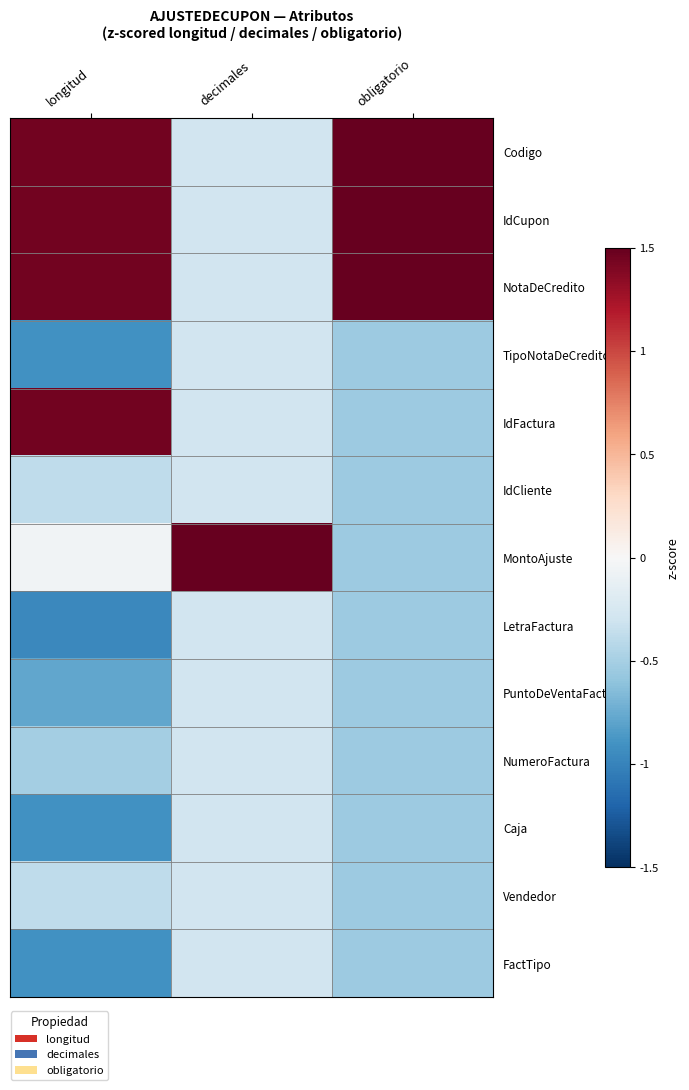

At how many categories does at least one series exceed 1?

3